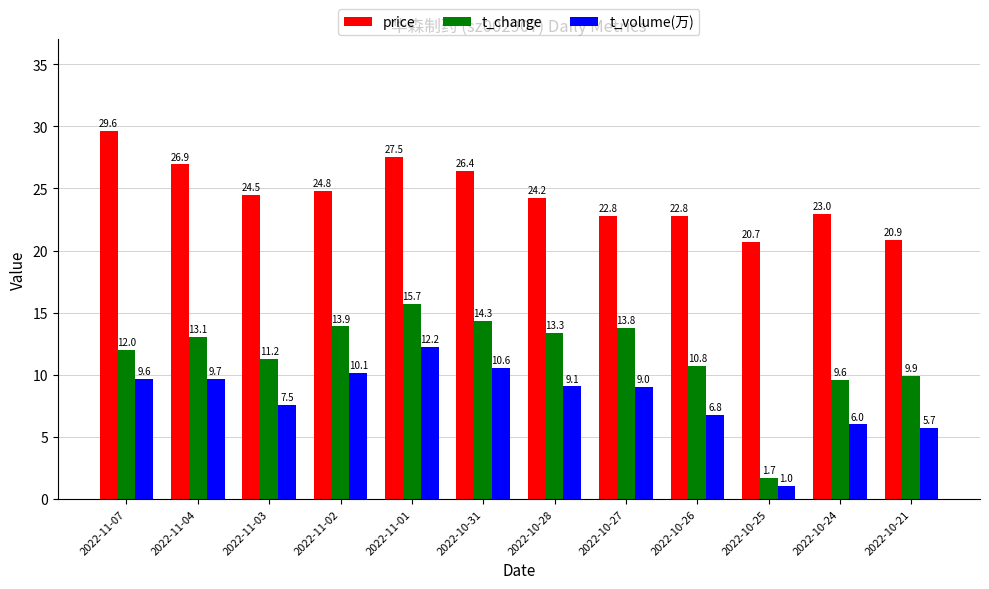

True or false: price has a value of 18.7 at 2022-11-07.

False